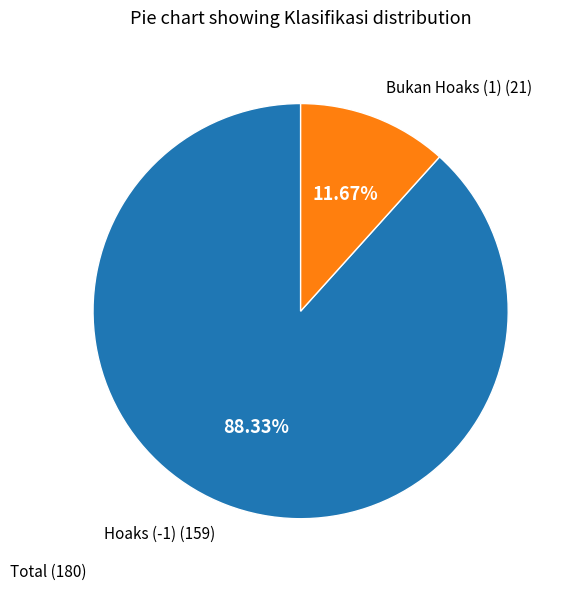

Does any single category account for the majority?

Yes